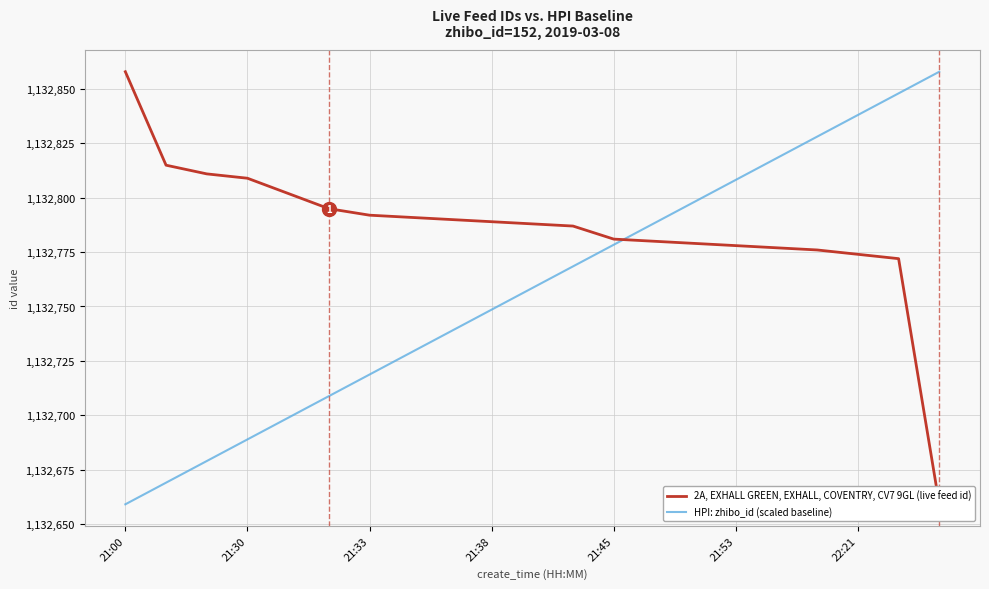

Which category has the highest value across all series?

21:00